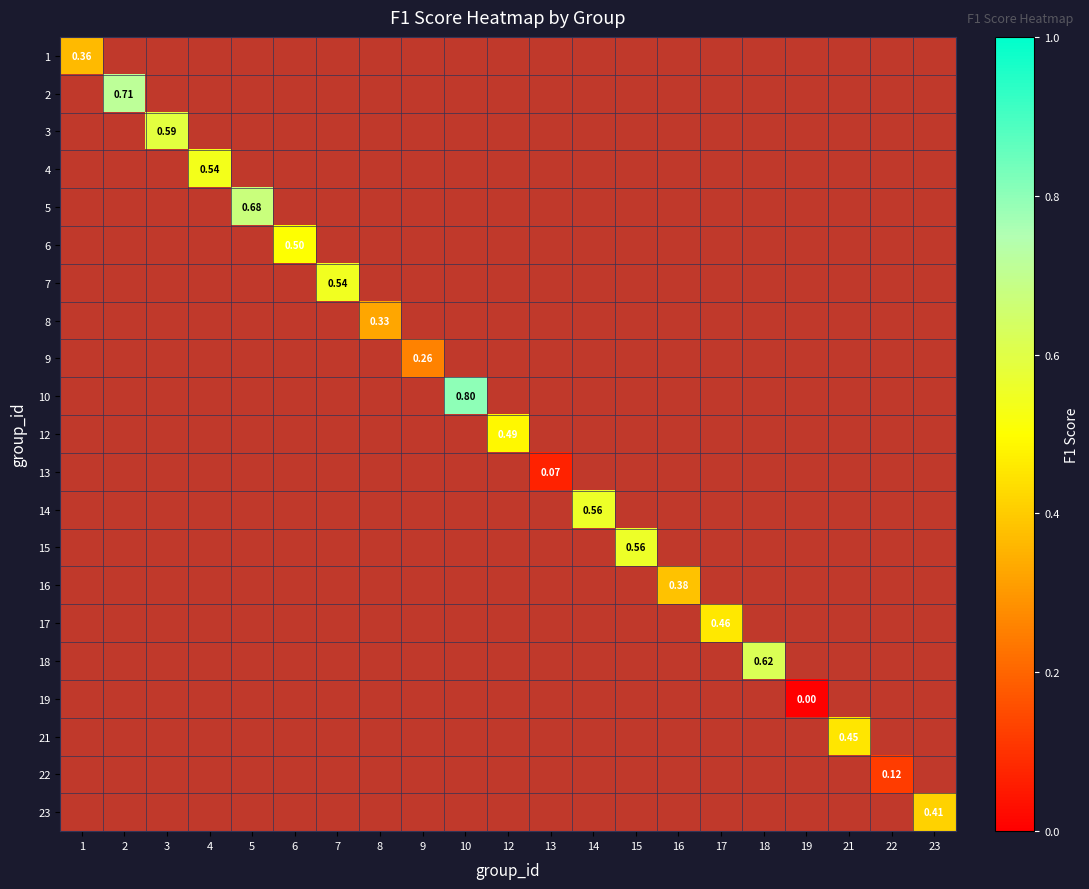

Is the value of 4 at 12 greater than the value of 21 at 5?

No